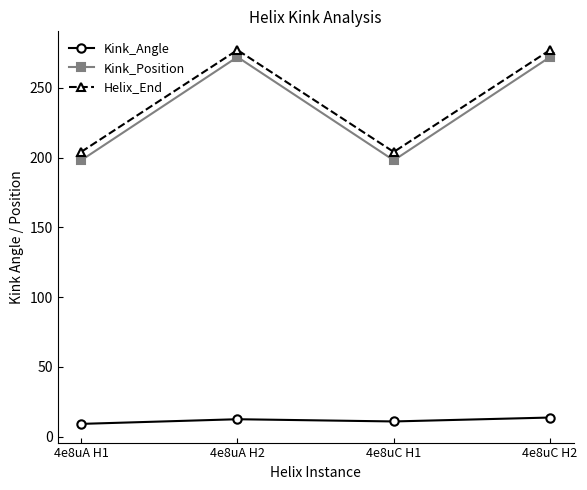

True or false: Helix_End has a value of 126.0 at 4e8uA H2.

False